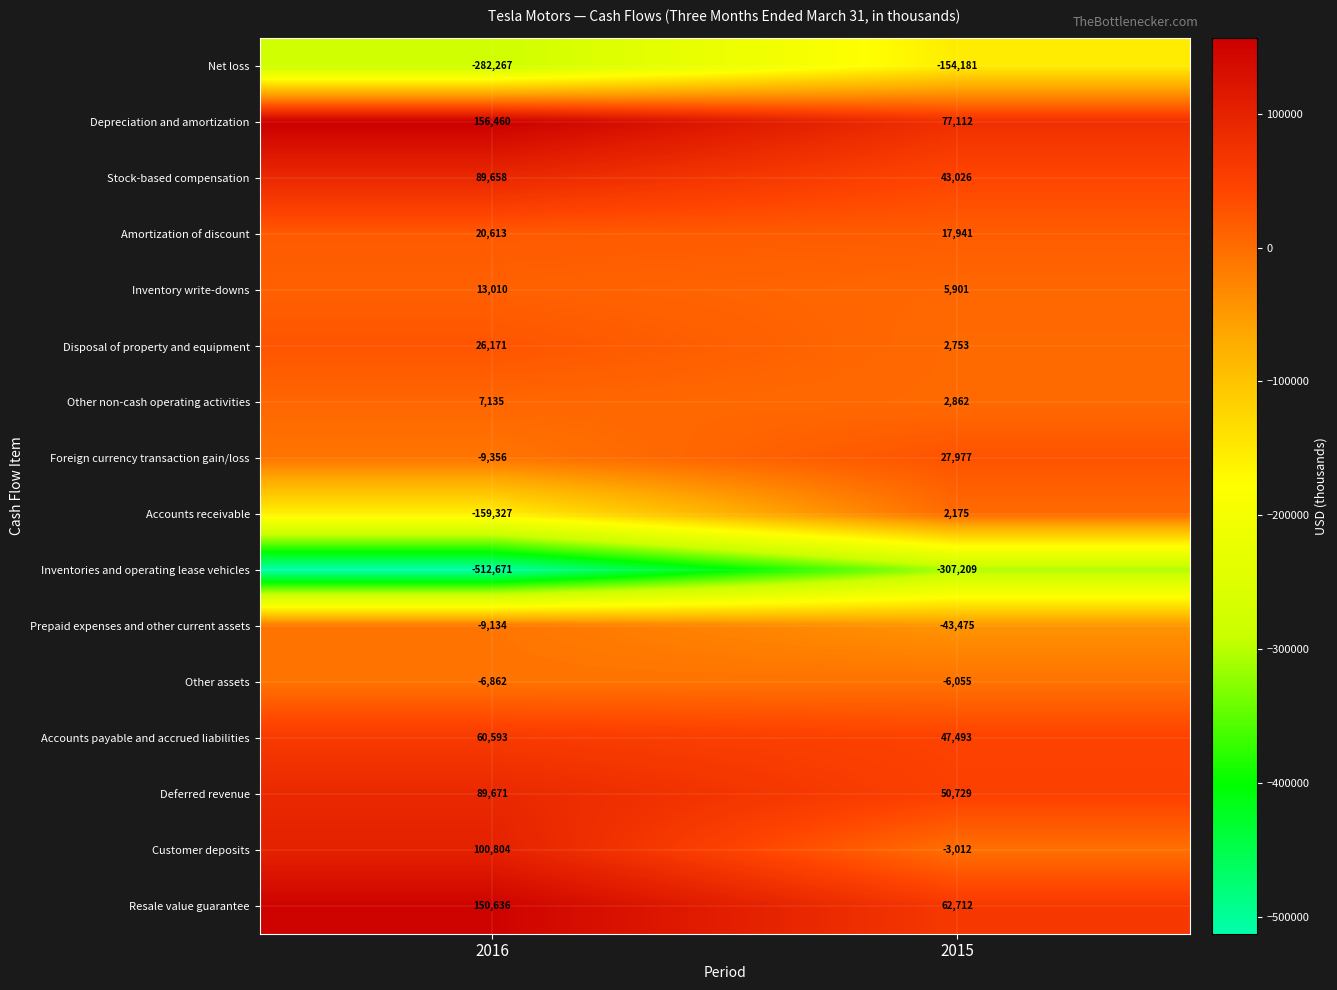

What is the total value across all series at 2016?

-264866